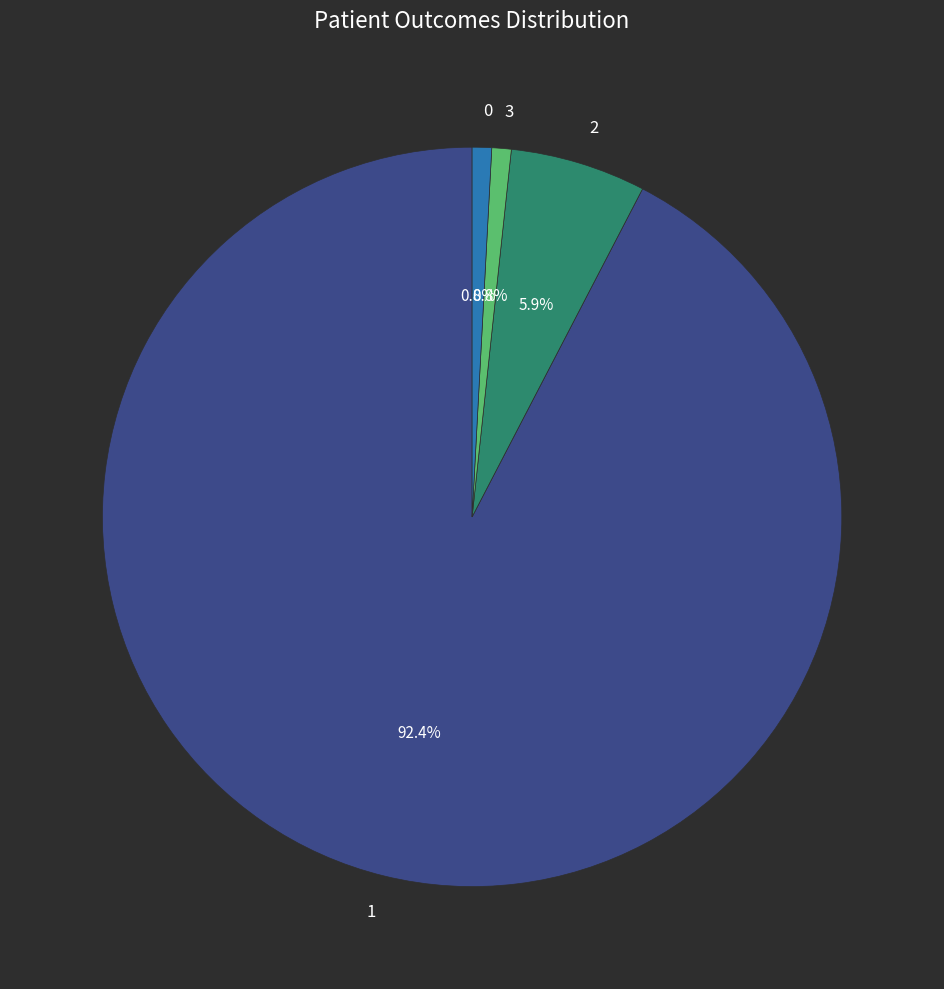

Do 2 and 3 together represent more than half of the pie?

No